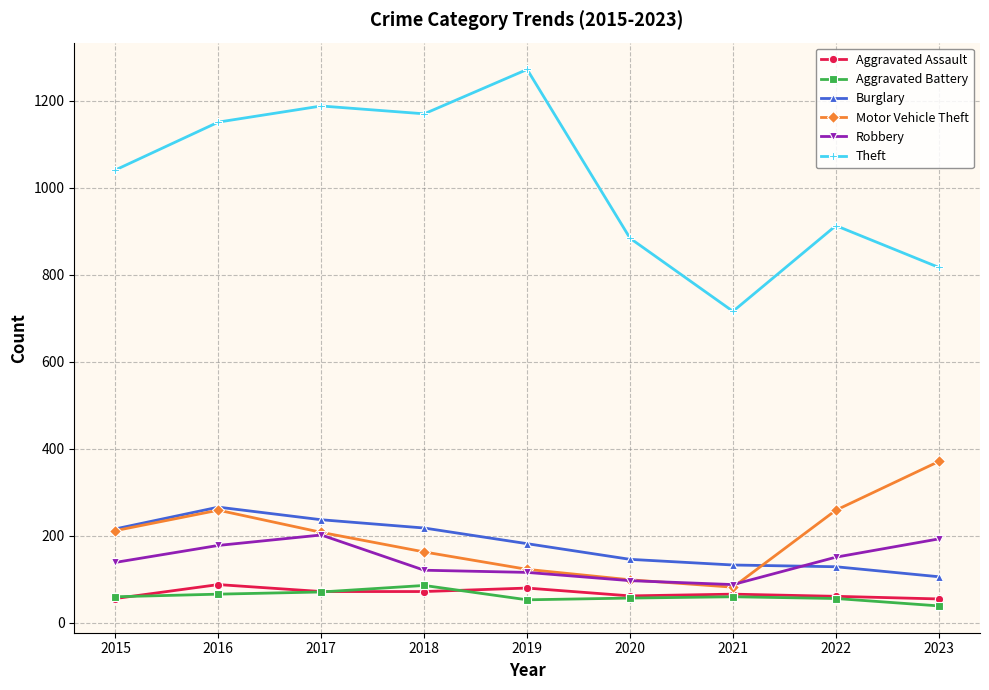

Does the chart display data point markers on the line(s)?

Yes